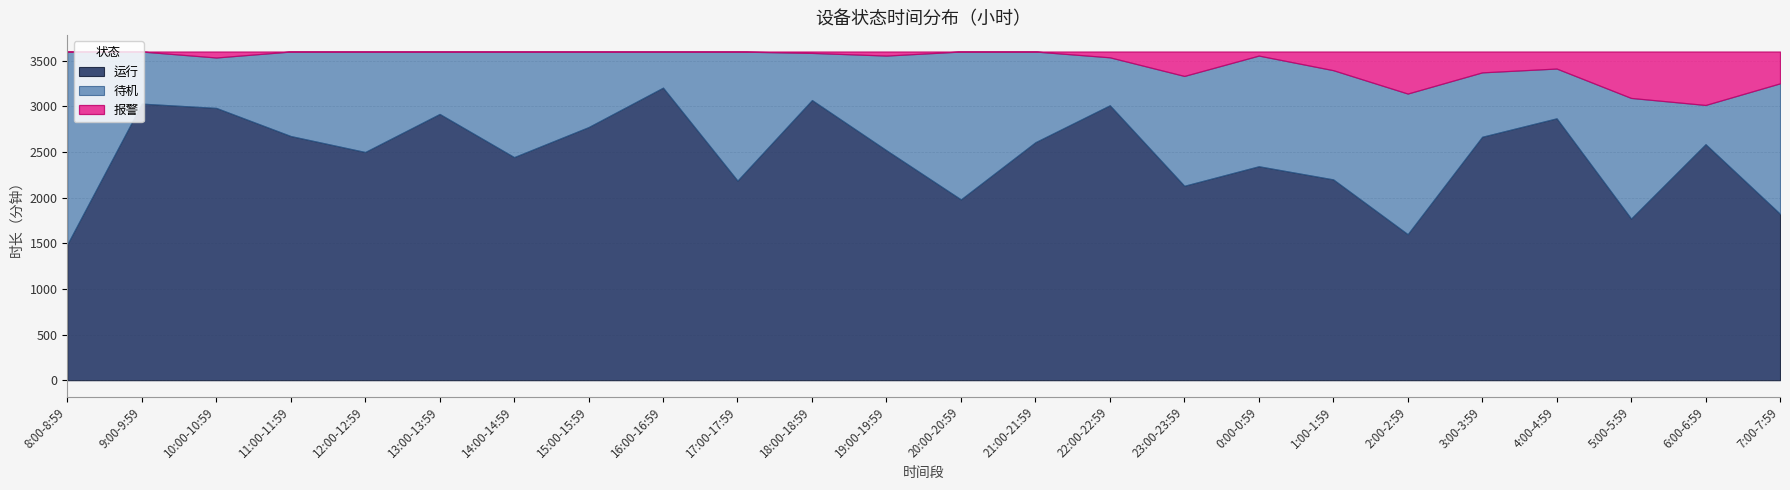

How many interior local valleys does the 报警 series have?

2